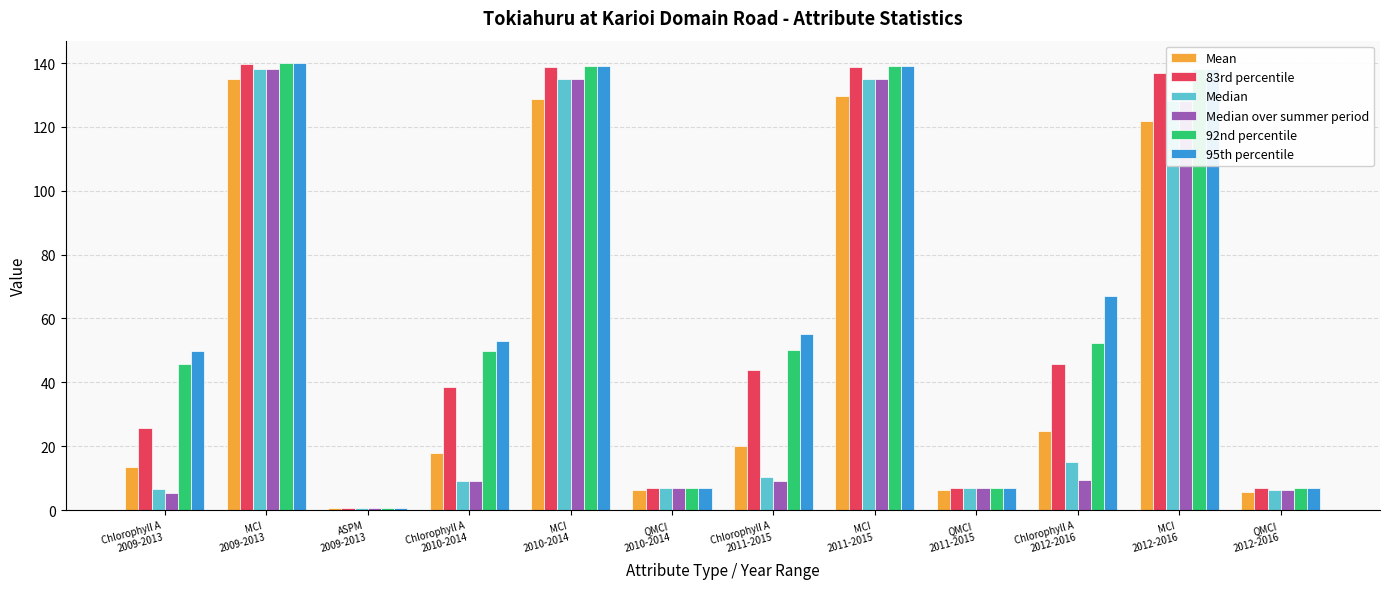

What is the difference between the 83rd percentile values at MCI
2009-2013 and MCI
2012-2016?

2.7